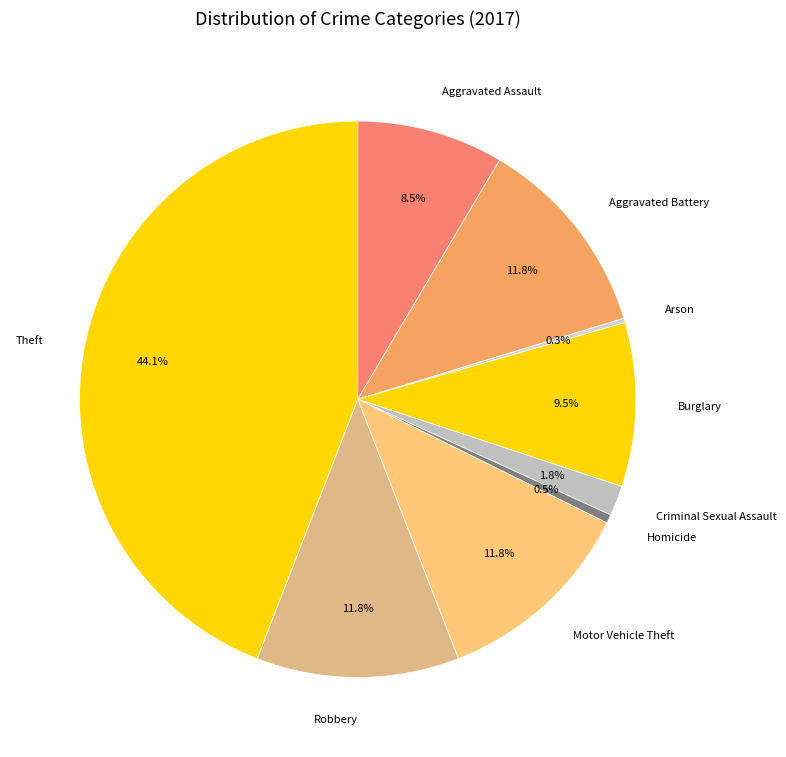

Between Aggravated Battery and Burglary, which is larger?

Aggravated Battery